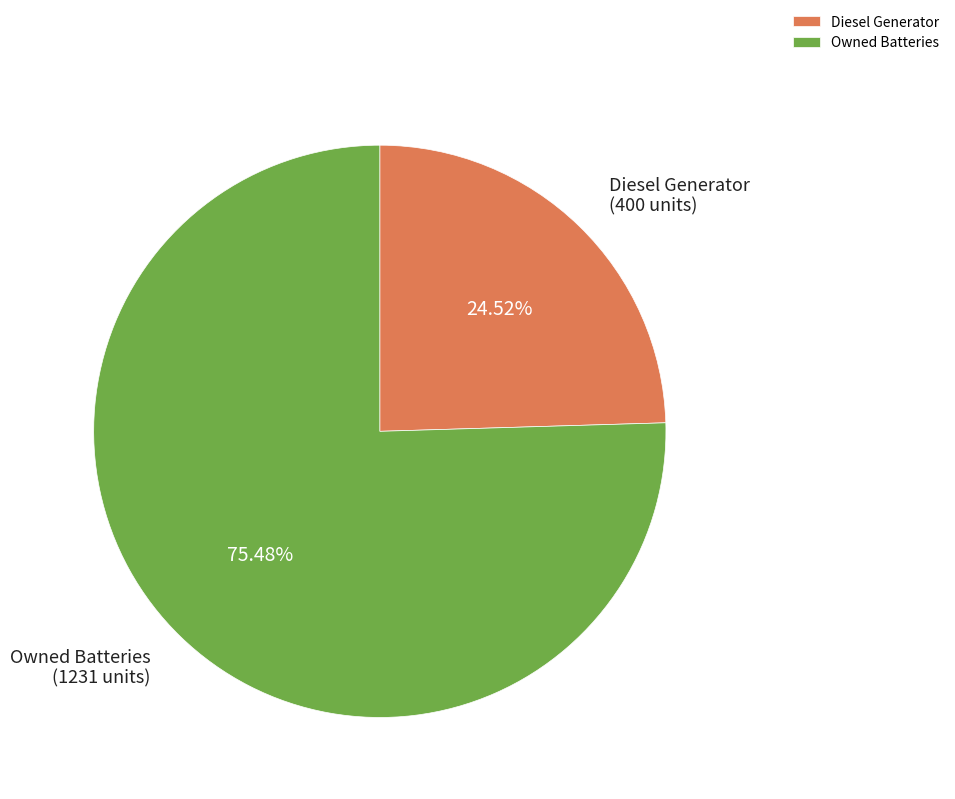

Is the sum of Diesel Generator and Owned Batteries greater than half?

Yes